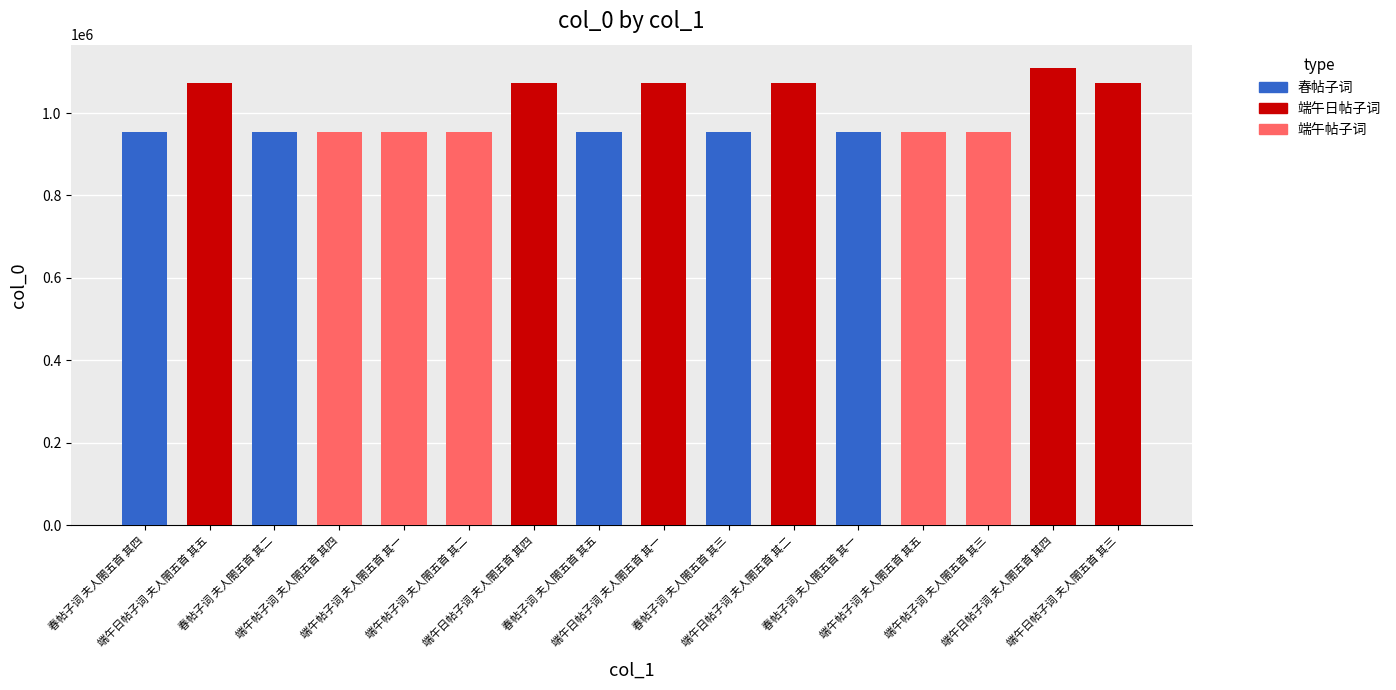

How many data points are less than 953564?

8